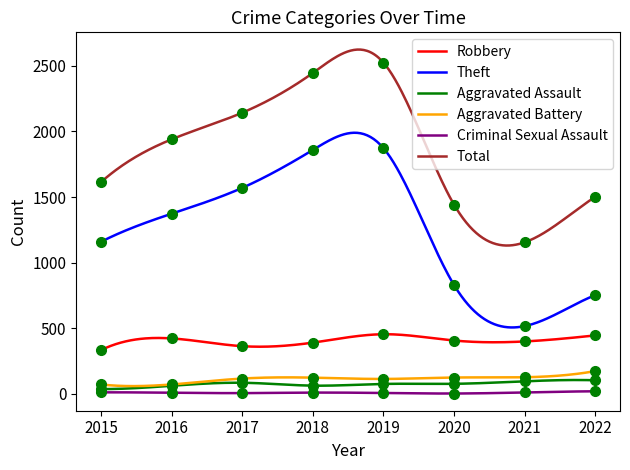

What is the value of the Robbery point at the 5th from the left?

454